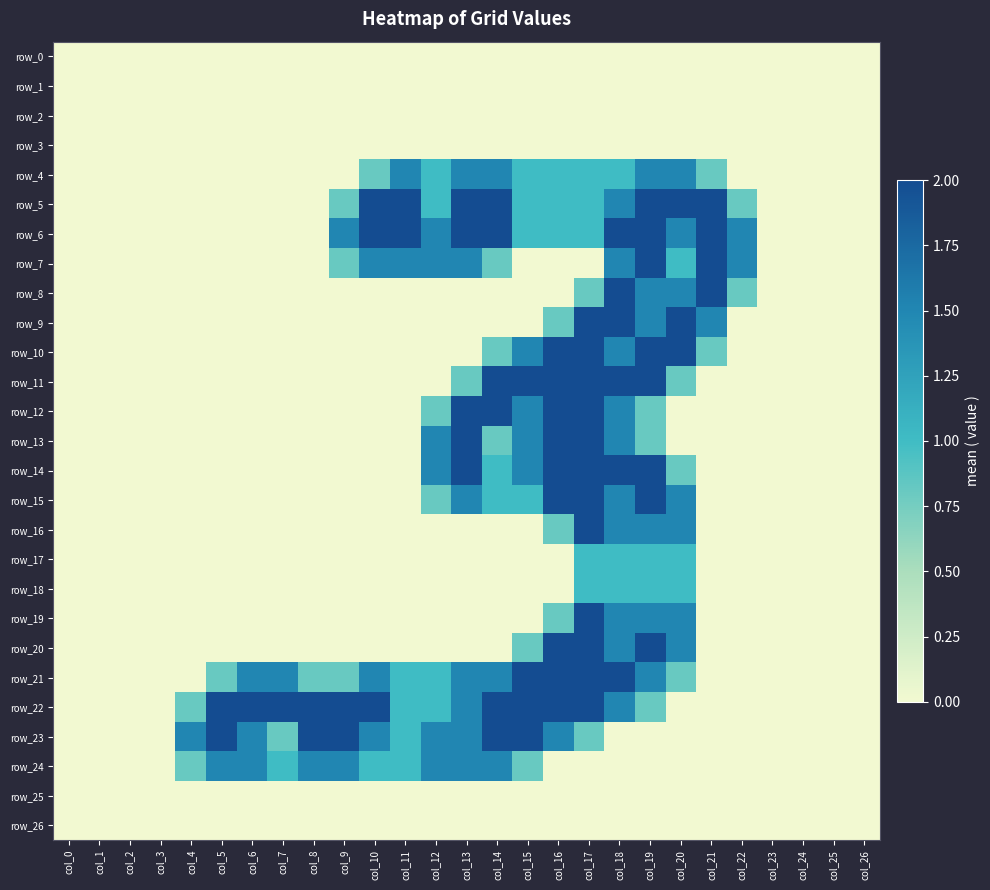

What is the average value of the row_6 series?

0.9